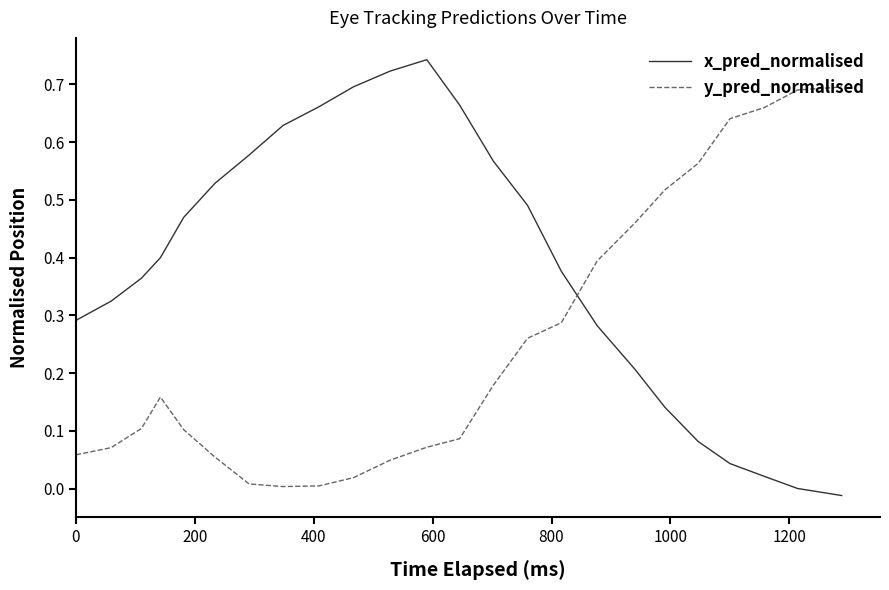

Rank the series by their maximum value, from lowest to highest.

y_pred_normalised, x_pred_normalised